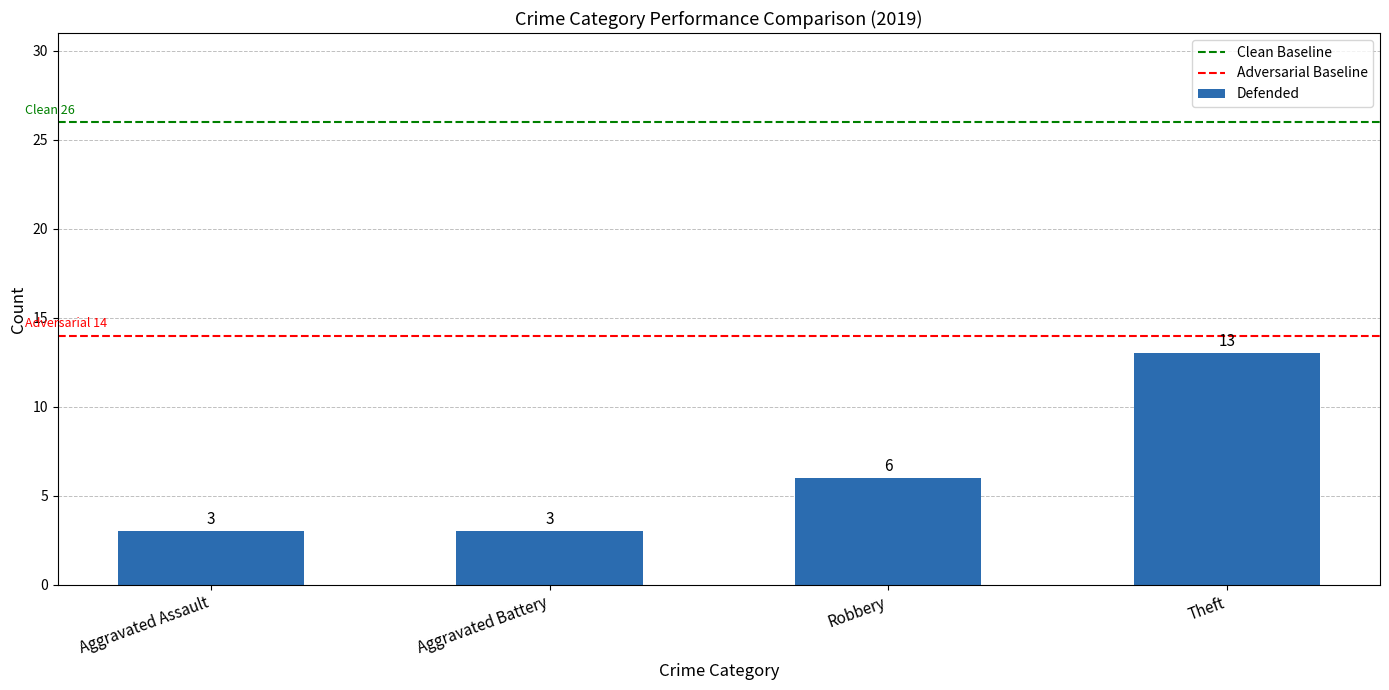

Is it true that the value at Robbery is 9?

False